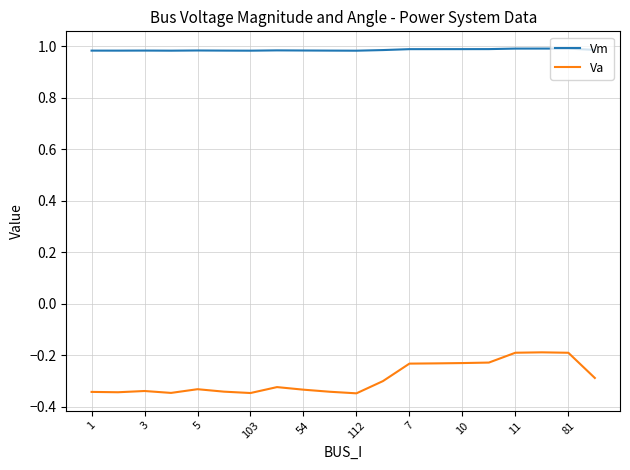

Which series has the largest total across all categories?

Vm